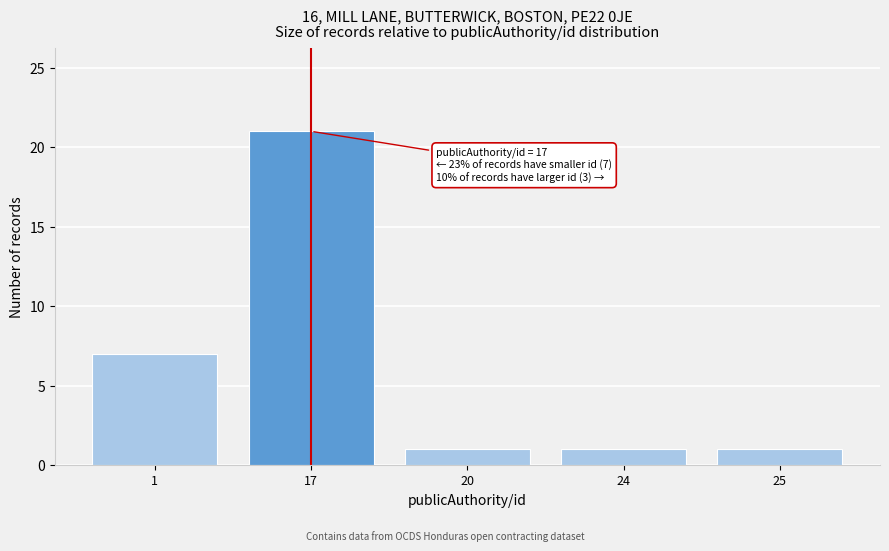

Reading left to right, transcribe all the data shown in this chart.

7	21	1	1	1